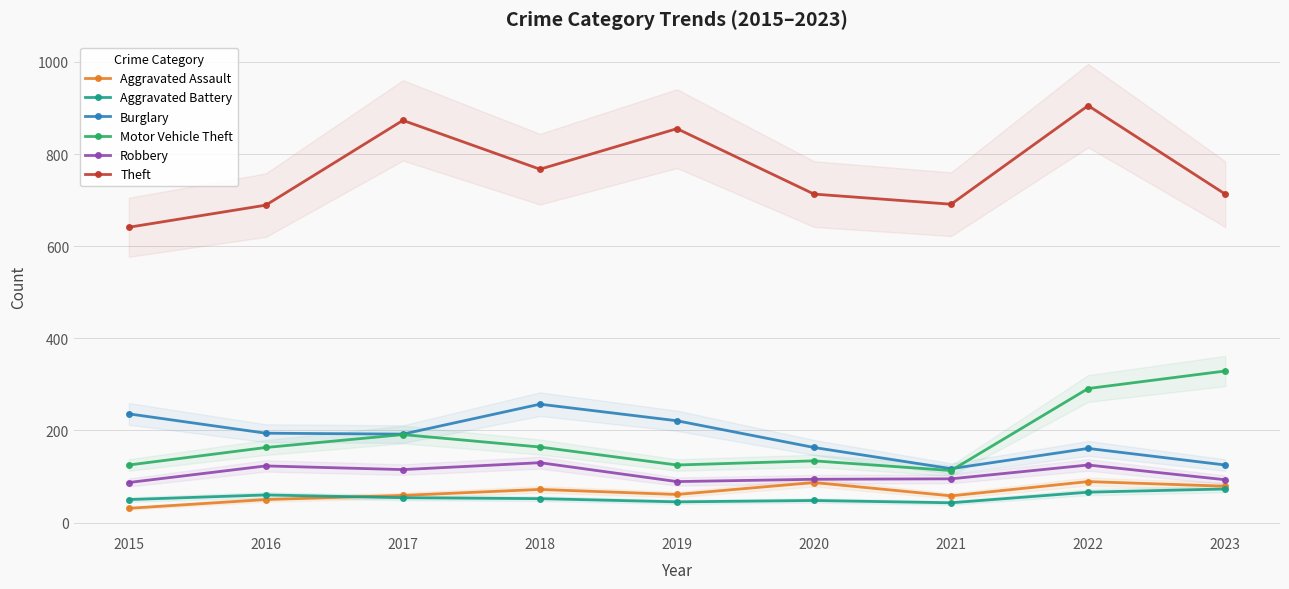

How many lines are shown in the chart?

6